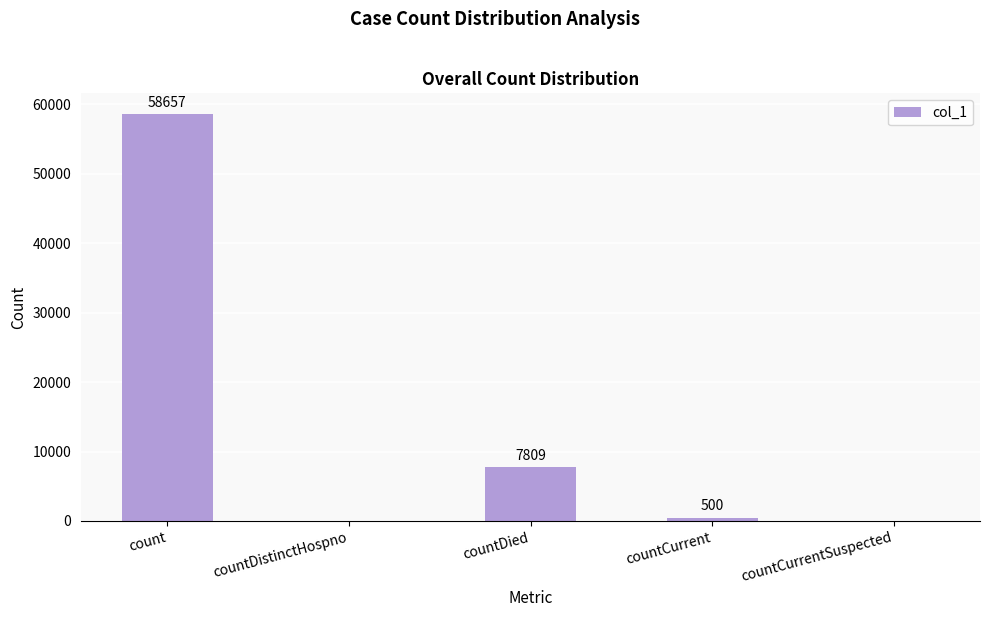

The chart shows a value of 500 at countCurrent. True or false?

True